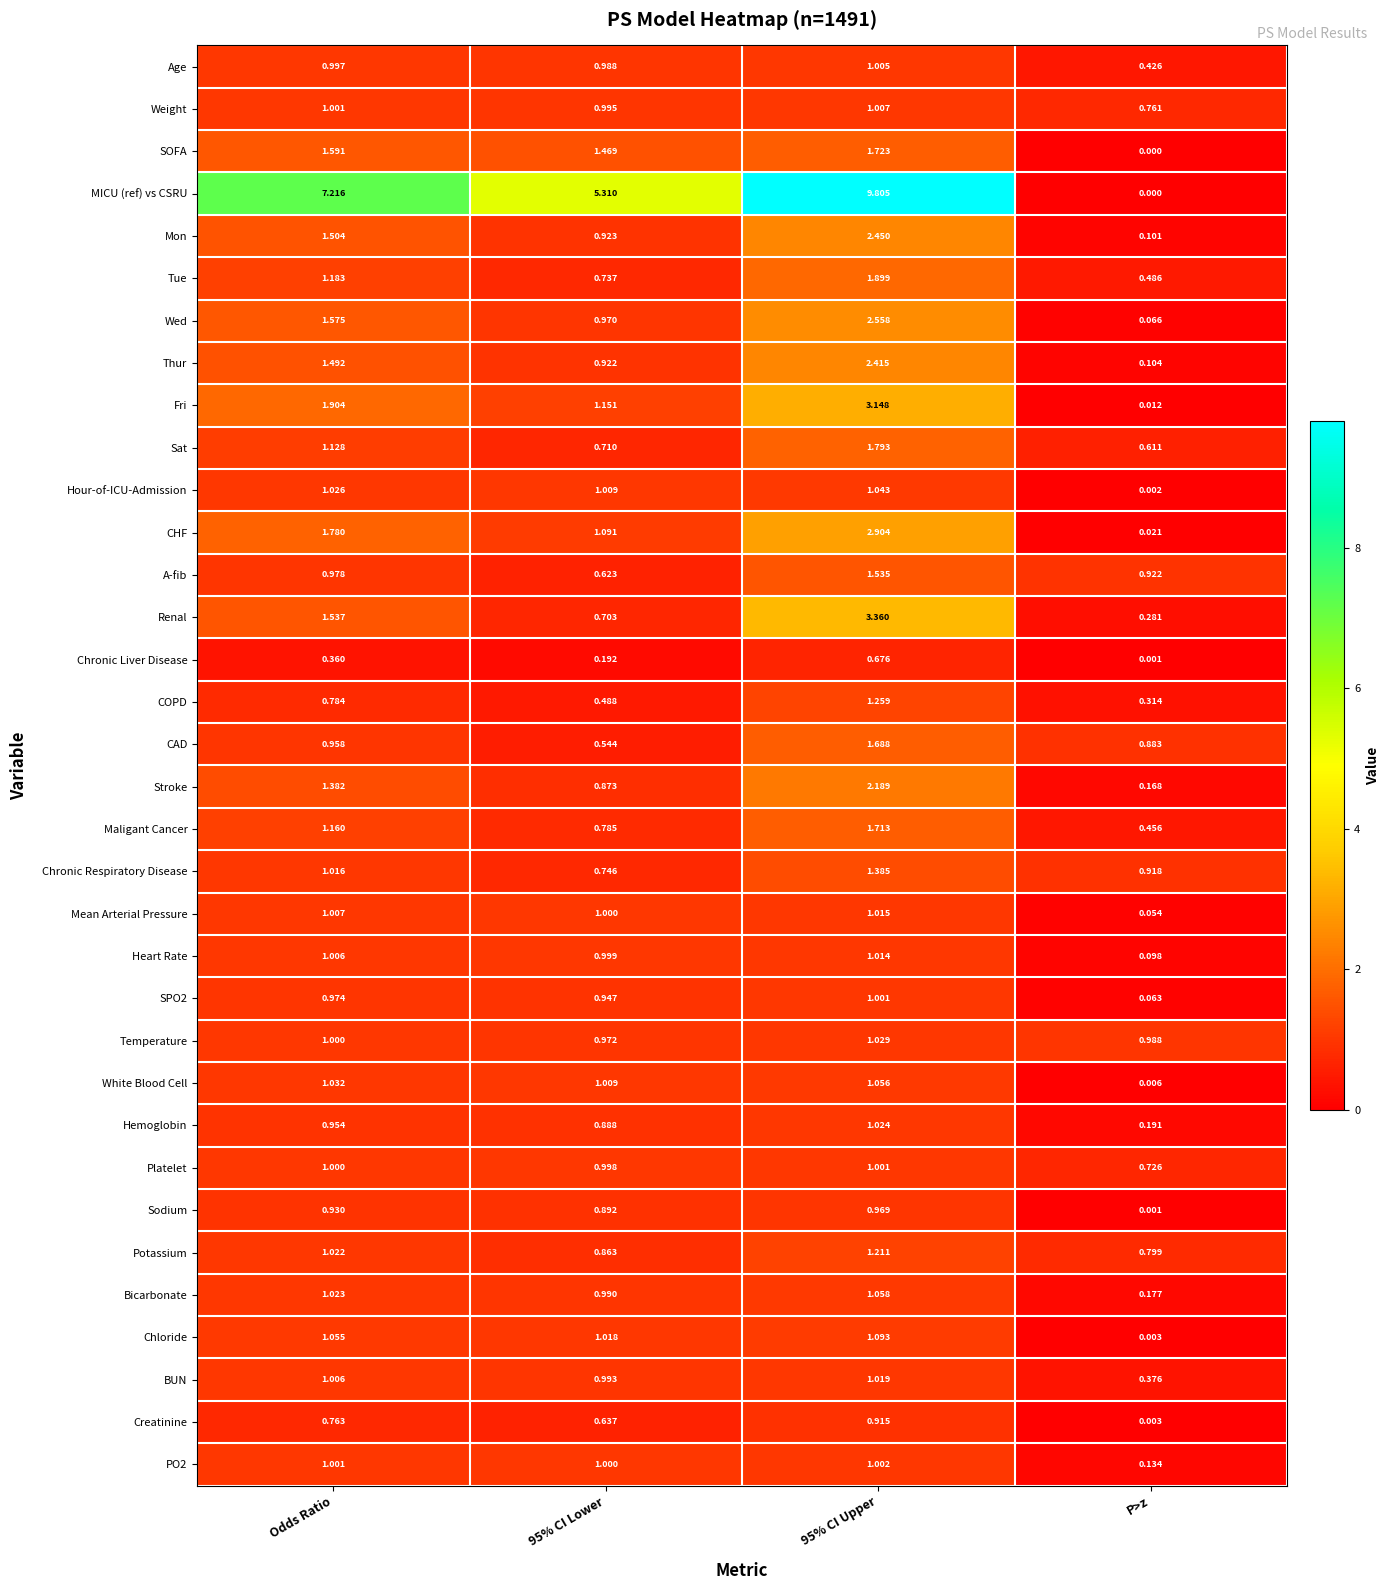

Which series has the widest spread of values?

MICU (ref) vs CSRU